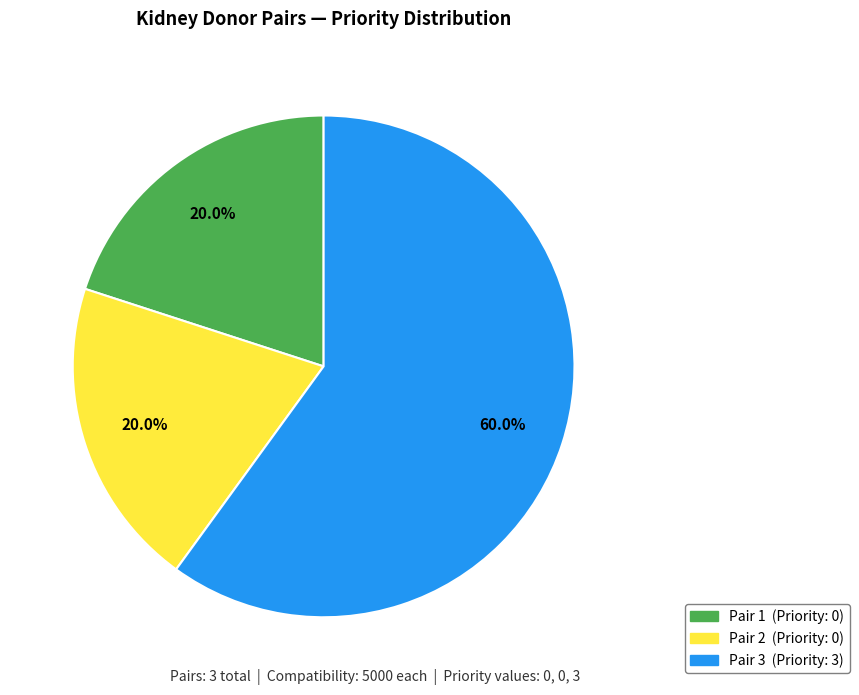

Count the number of slices in the pie.

3